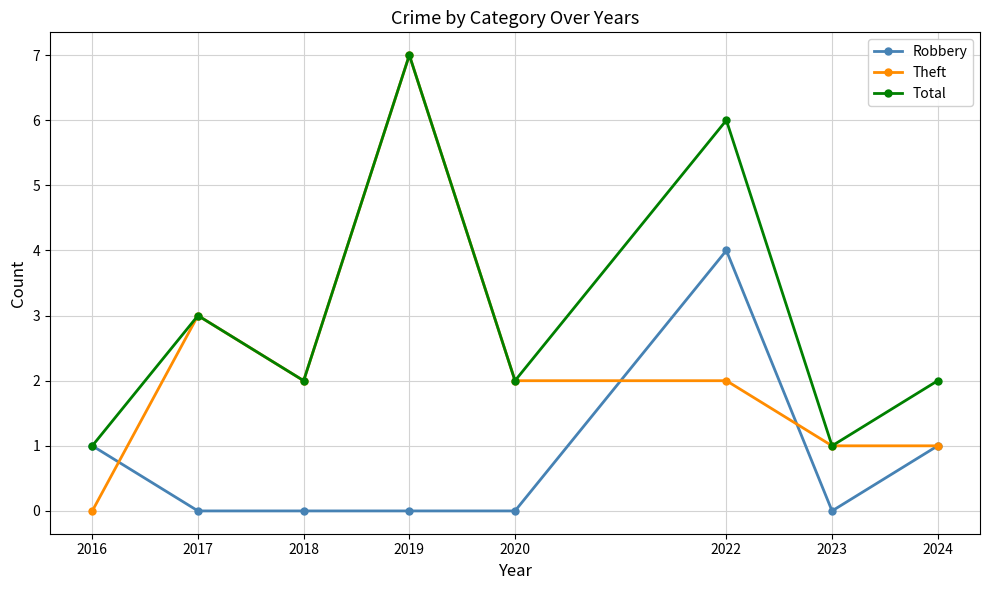

What is the spread (max minus min) of values at 2019?

7